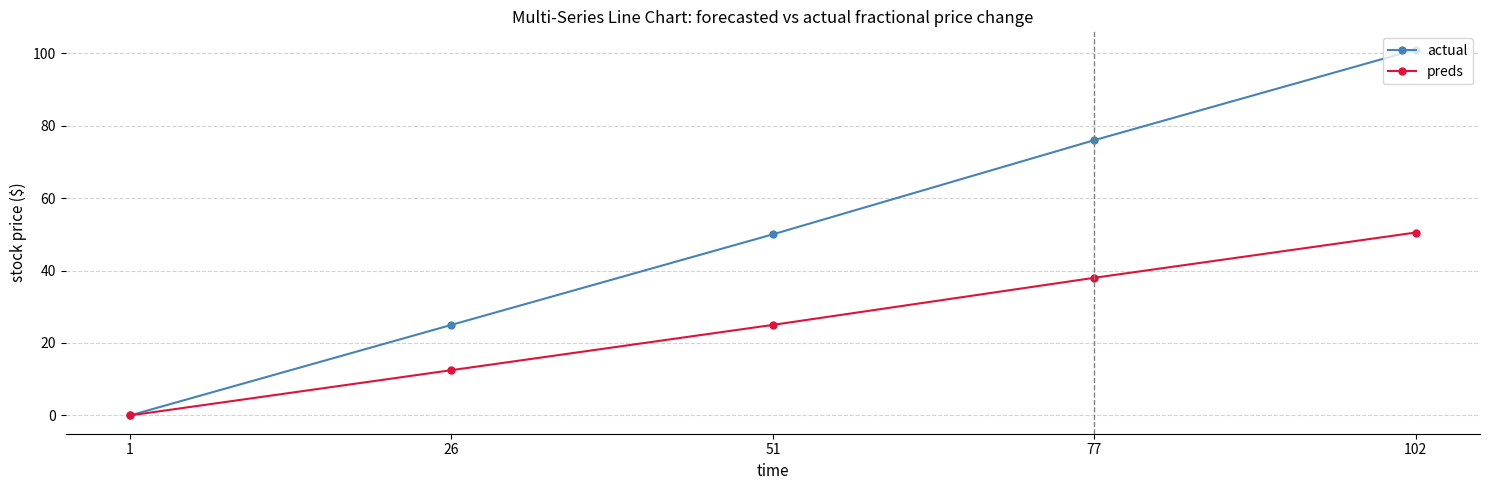

At 102, list the series in order from largest to smallest.

actual, preds